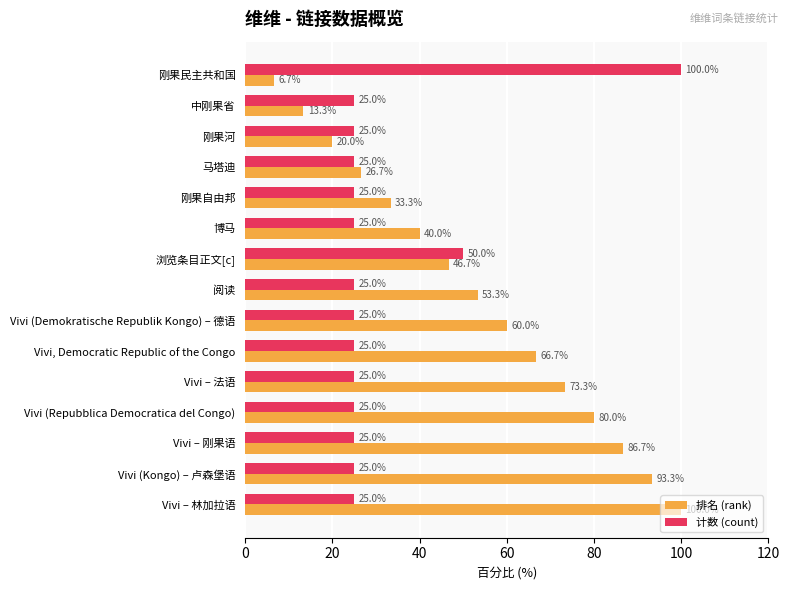

At how many categories does at least one series exceed 31?

12